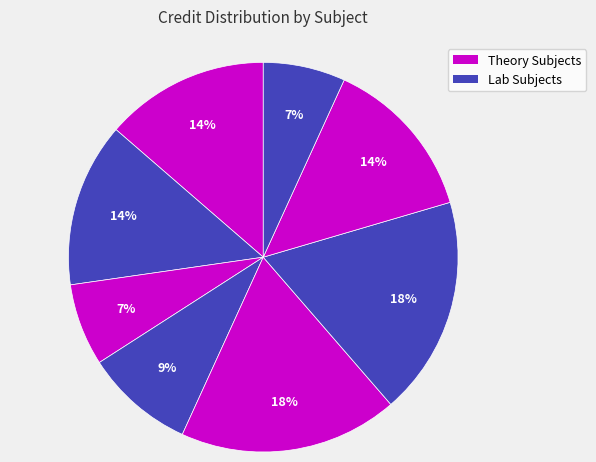

Count the number of slices in the pie.

8